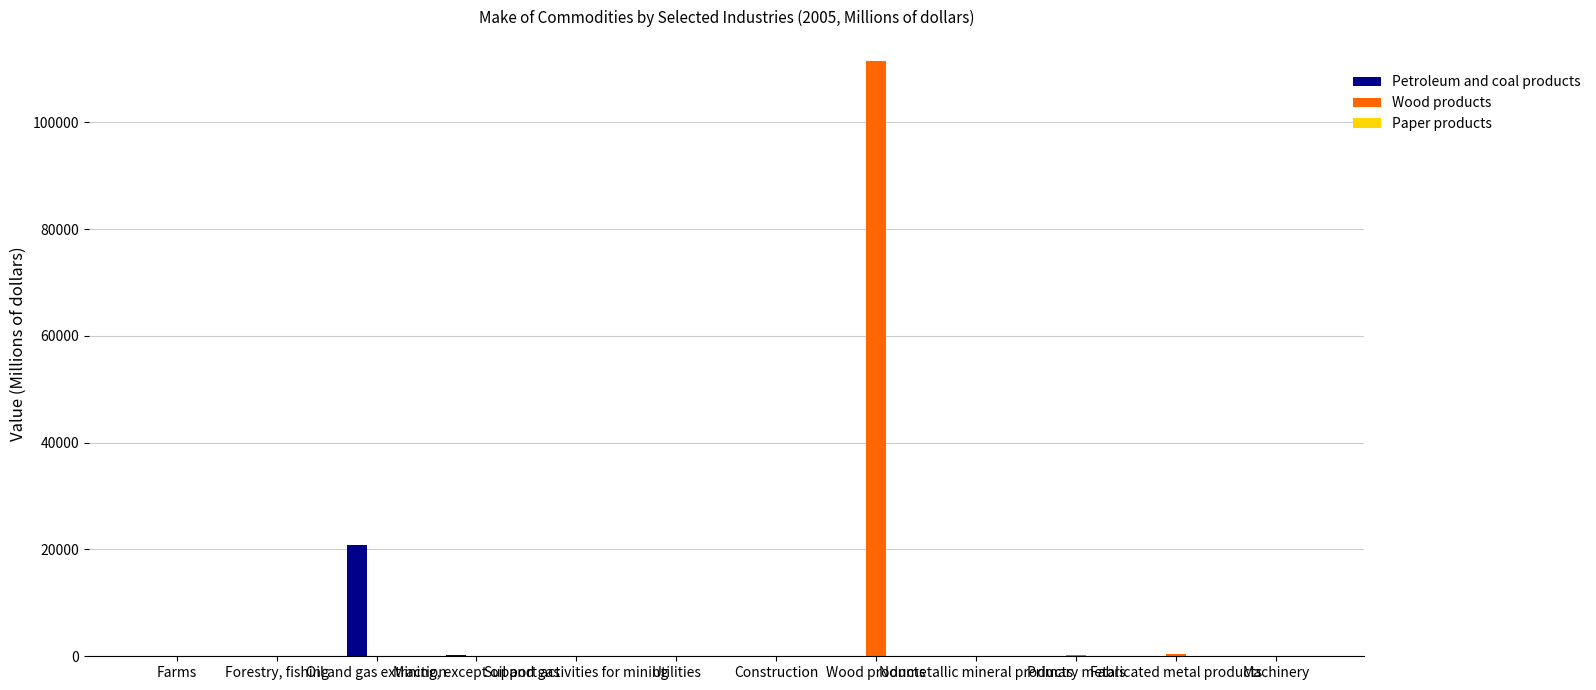

What is the maximum value shown in the chart?

111425